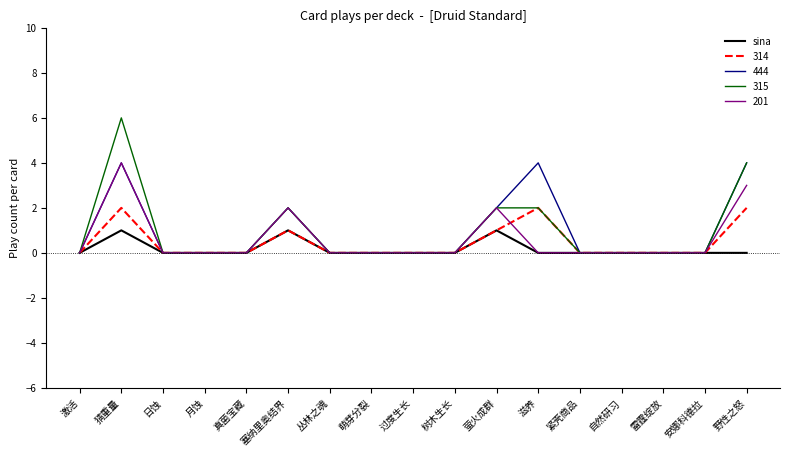

The sina series shows 0 at 树木生长. True or false?

True